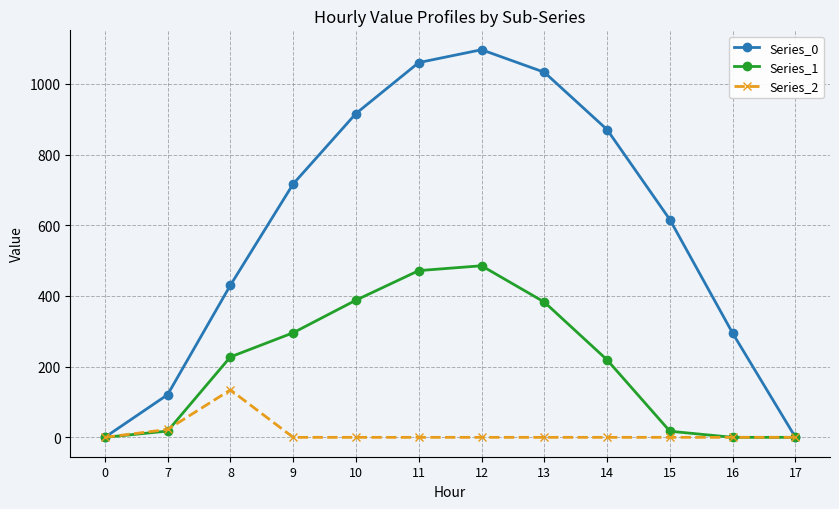

True or false: Series_0 has a value of 1049.3 at 9.

False